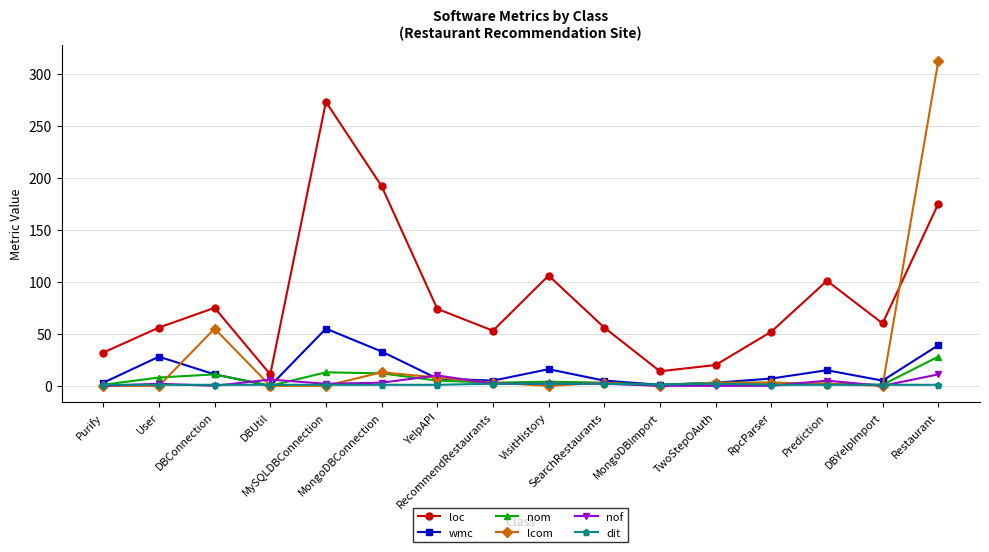

Which series has the largest total across all categories?

loc